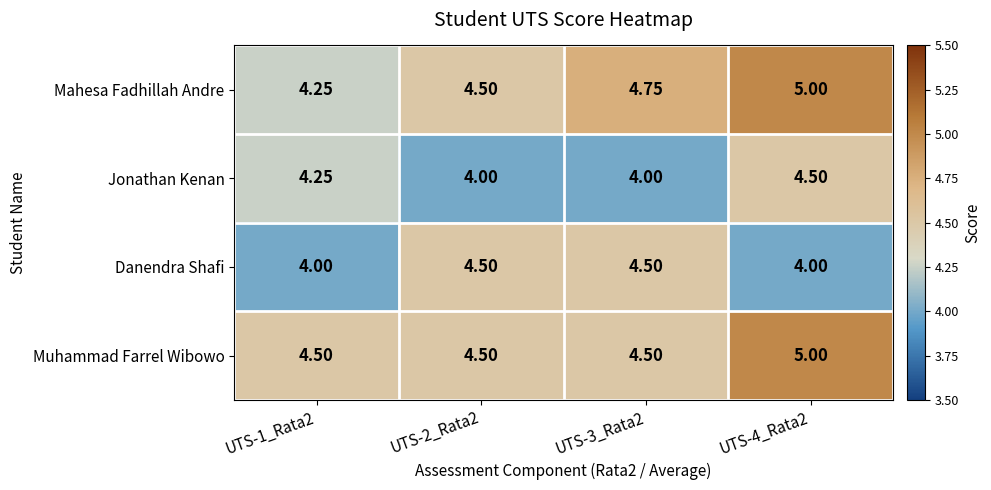

Which series has the widest spread of values?

Mahesa Fadhillah Andre